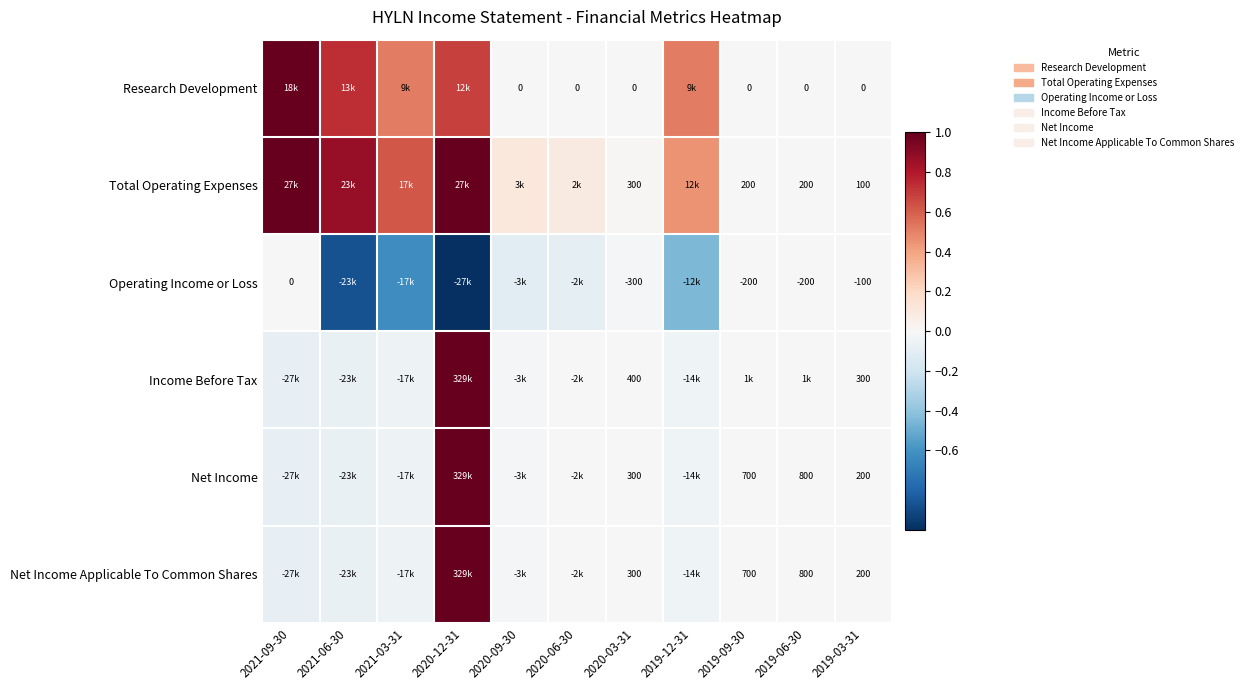

Is the value of Net Income at 2020-09-30 greater than the value of Operating Income or Loss at 2021-09-30?

No